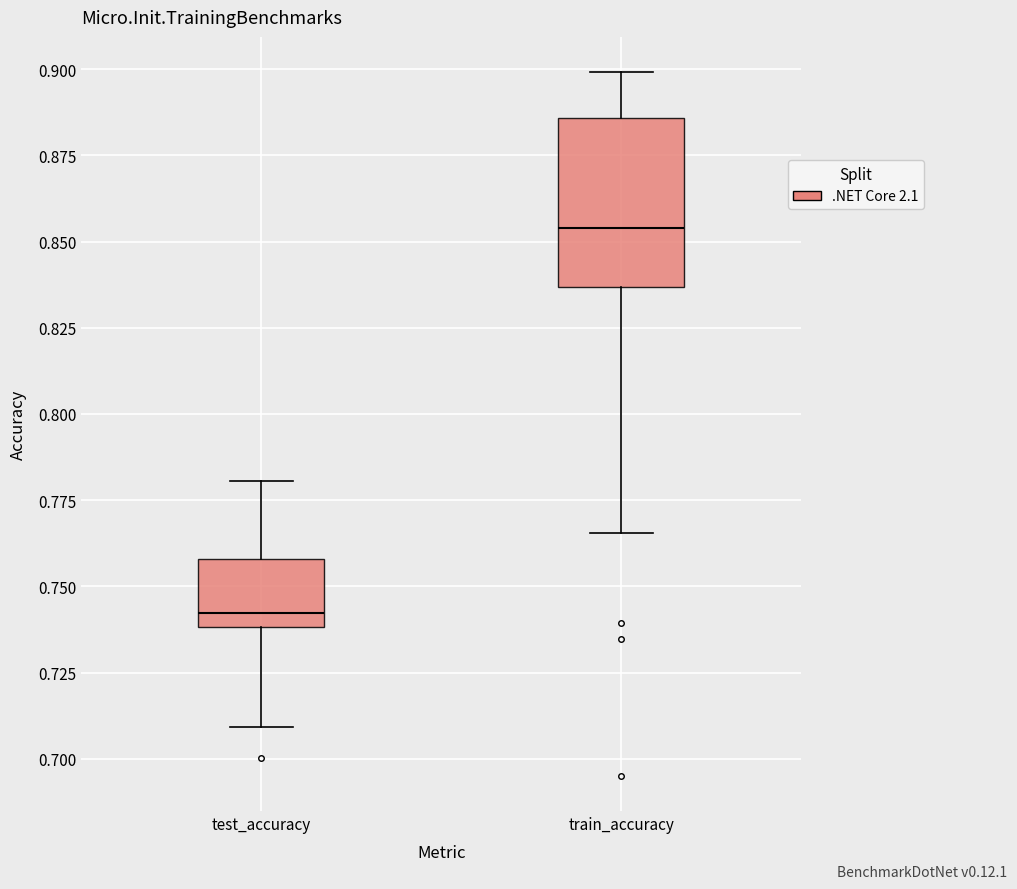

Reading left to right, read every box against the y-axis: the position of its median line, the range the box covers, and the ends of its whiskers. The values are not printed on the chart, so give them approximately, as read against the axis.

test_accuracy: median 0.740 (just above the box's lower edge), box 0.740 to 0.760, whiskers 0.710 to 0.780
train_accuracy: median 0.855, box 0.835 to 0.885, whiskers 0.765 to 0.900